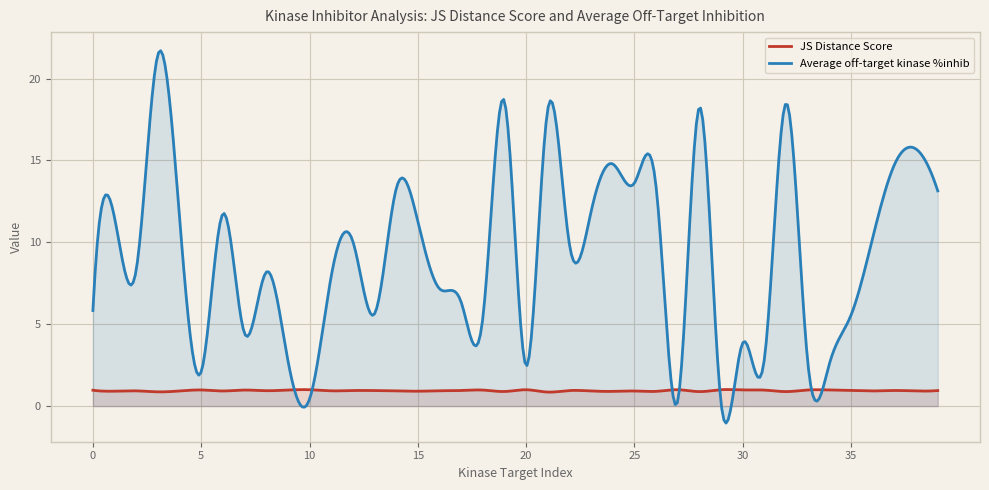

Which series has the widest spread of values?

Average off-target kinase %inhib